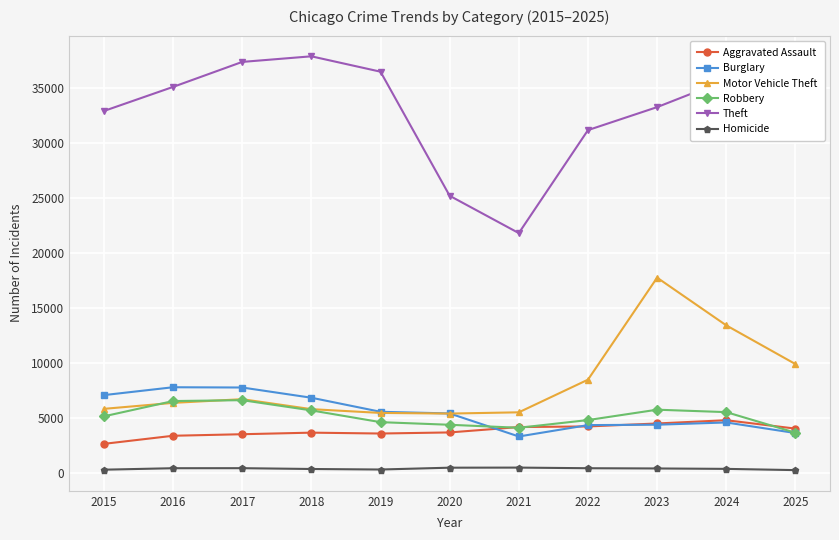

What is the value of the Robbery point at the 9th from the left?

5744